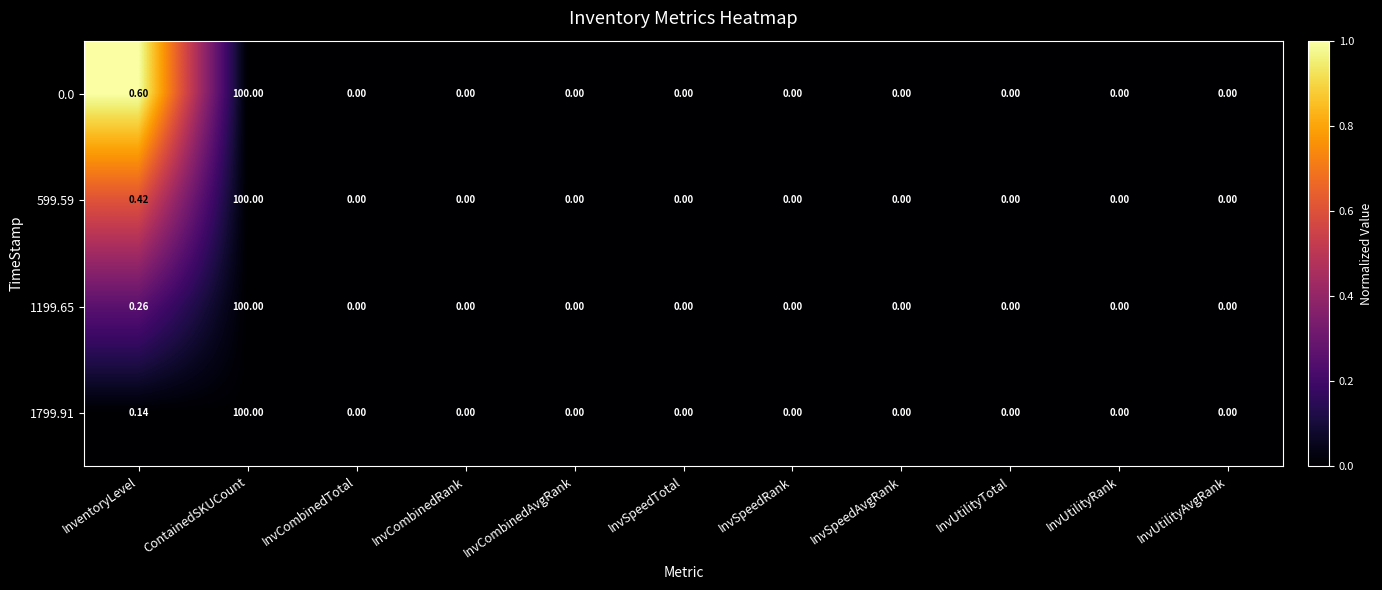

At which label is 1799.91 closest to 50?

InventoryLevel